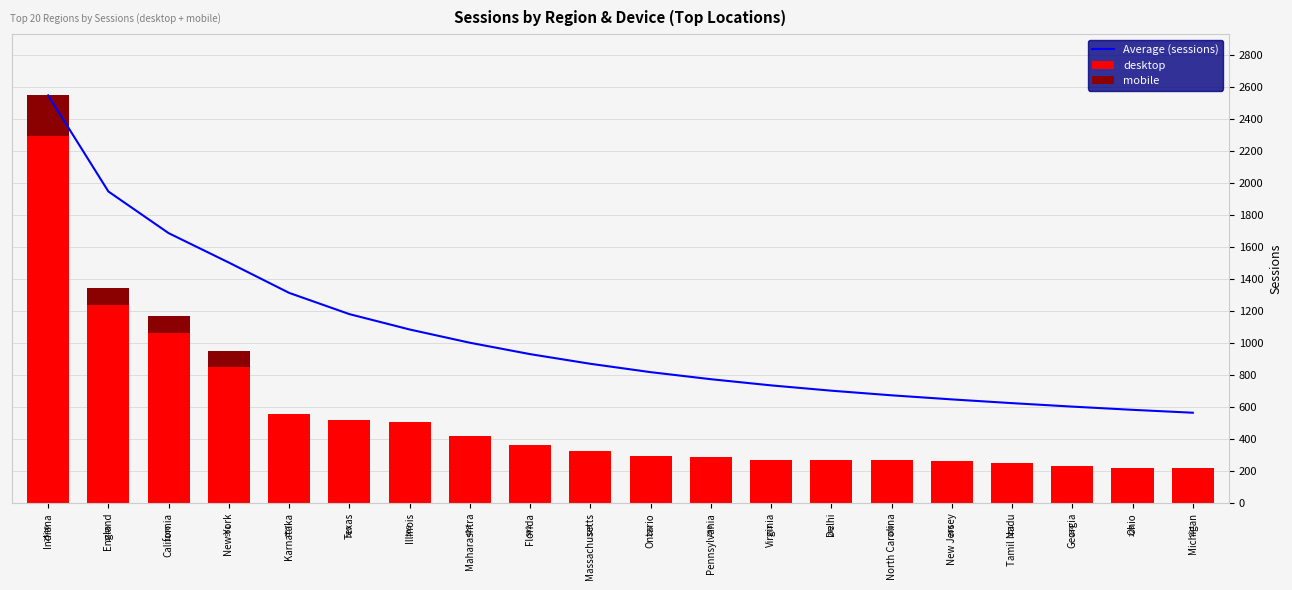

Reading left to right, extract all data points from this chart.

Average (sessions): Indiana=2546.0	England=1946.0	California=1686.0	New York=1502.2	Karnataka=1313.2	Texas=1180.7	Illinois=1084.7	Maharashtra=1002.0	Florida=930.9	Massachusetts=870.6	Ontario=818.5	Pennsylvania=774.4	Virginia=735.8	Delhi=702.7	North Carolina=673.9	New Jersey=648.4	Tamil Nadu=625.0	Georgia=603.3	Ohio=583.3	Michigan=565.1
desktop: Indiana=2290.0	England=1239.0	California=1063.0	New York=849.0	Karnataka=557.0	Texas=518.0	Illinois=509.0	Maharashtra=423.0	Florida=362.0	Massachusetts=328.0	Ontario=297.0	Pennsylvania=290.0	Virginia=273.0	Delhi=272.0	North Carolina=270.0	New Jersey=266.0	Tamil Nadu=251.0	Georgia=234.0	Ohio=223.0	Michigan=221.0
mobile: Indiana=256.0	England=107.0	California=103.0	New York=102.0	Karnataka=0.0	Texas=0.0	Illinois=0.0	Maharashtra=0.0	Florida=0.0	Massachusetts=0.0	Ontario=0.0	Pennsylvania=0.0	Virginia=0.0	Delhi=0.0	North Carolina=0.0	New Jersey=0.0	Tamil Nadu=0.0	Georgia=0.0	Ohio=0.0	Michigan=0.0